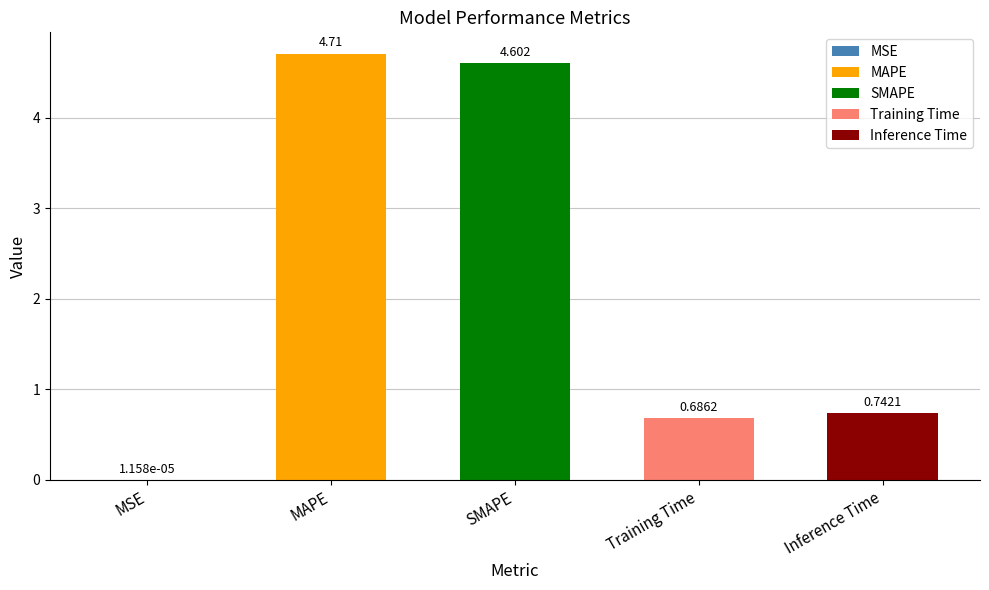

What is the difference between the values at MSE and MAPE?

4.7